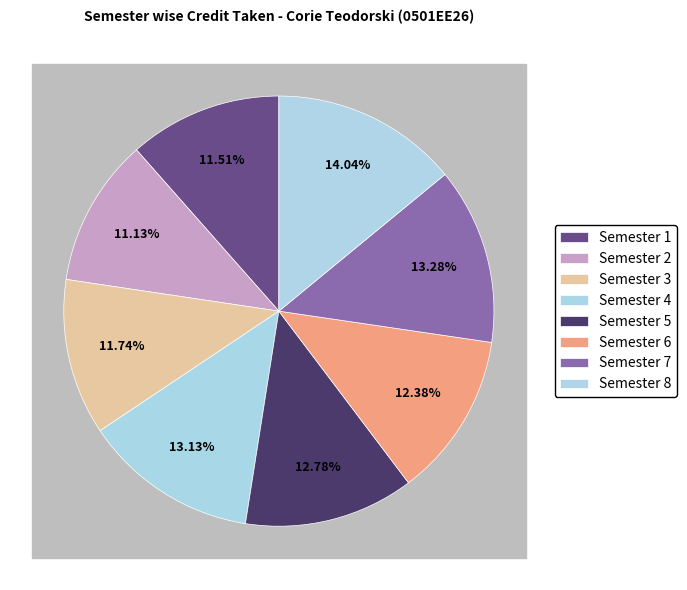

To the nearest percent, what percentage of the pie is Semester 6?

12%